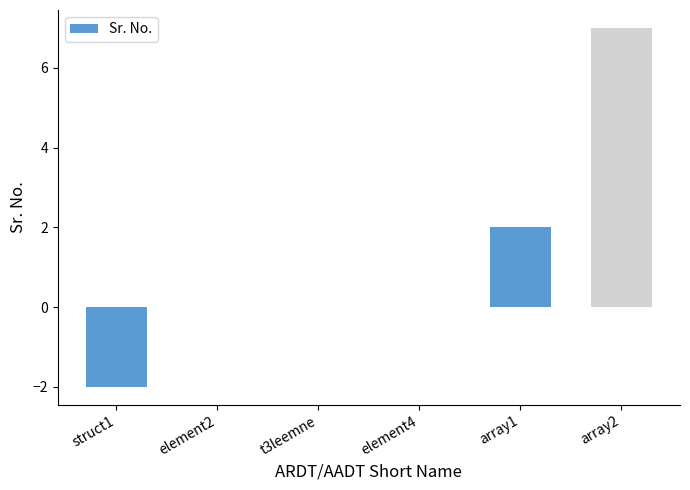

Which label corresponds to the largest value in the chart?

array2